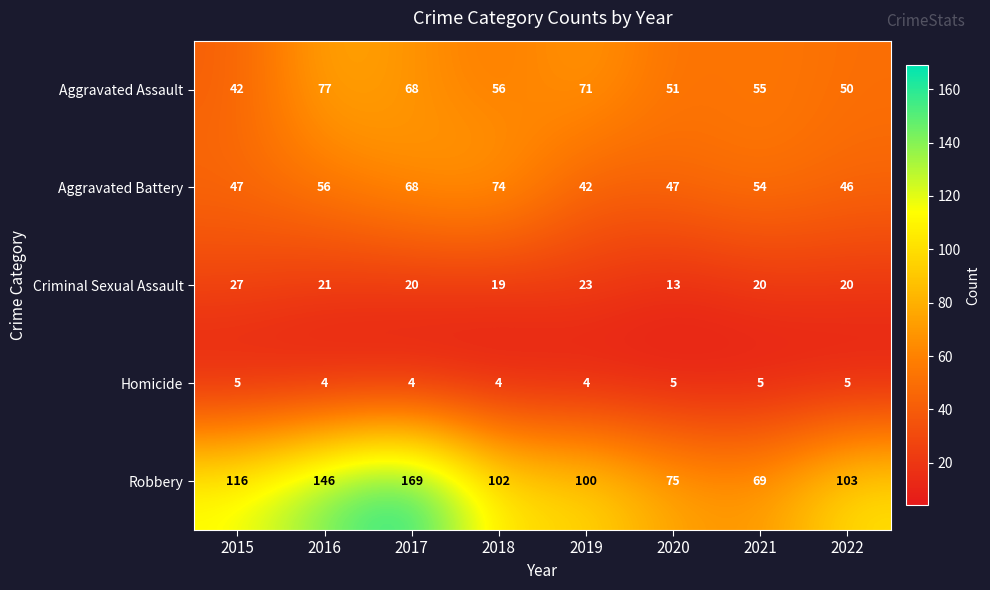

Count the number of categories in the chart.

8